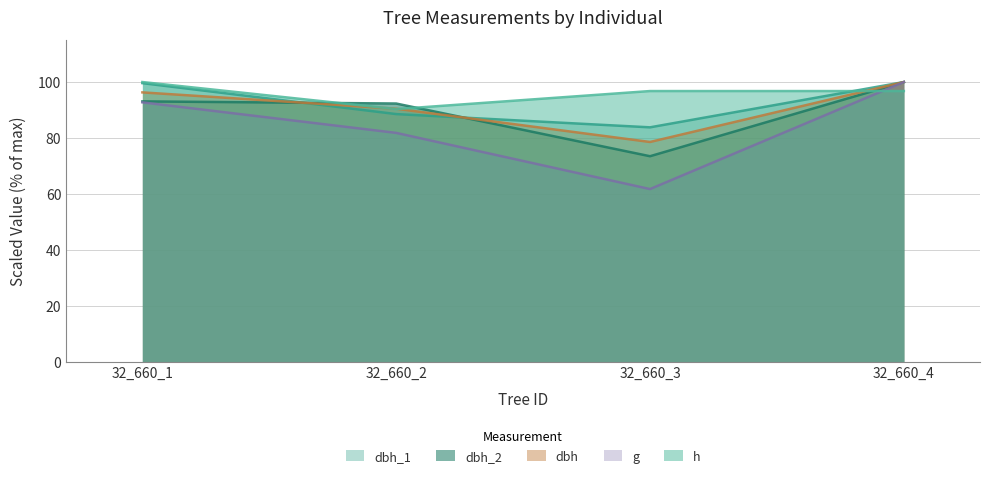

Reading left to right, list all the values displayed in this chart.

dbh_1: 99.6	88.5	83.8	100.0
dbh_2: 93.1	92.3	73.5	100.0
dbh: 96.3	90.4	78.6	100.0
g: 92.7	81.8	61.7	100.0
h: 100.0	90.3	96.8	96.8